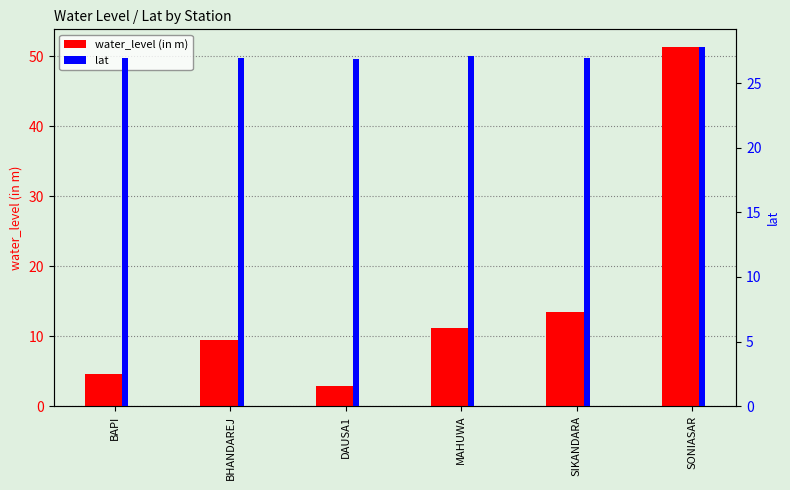

At which category does the chart reach its minimum across all series?

DAUSA1